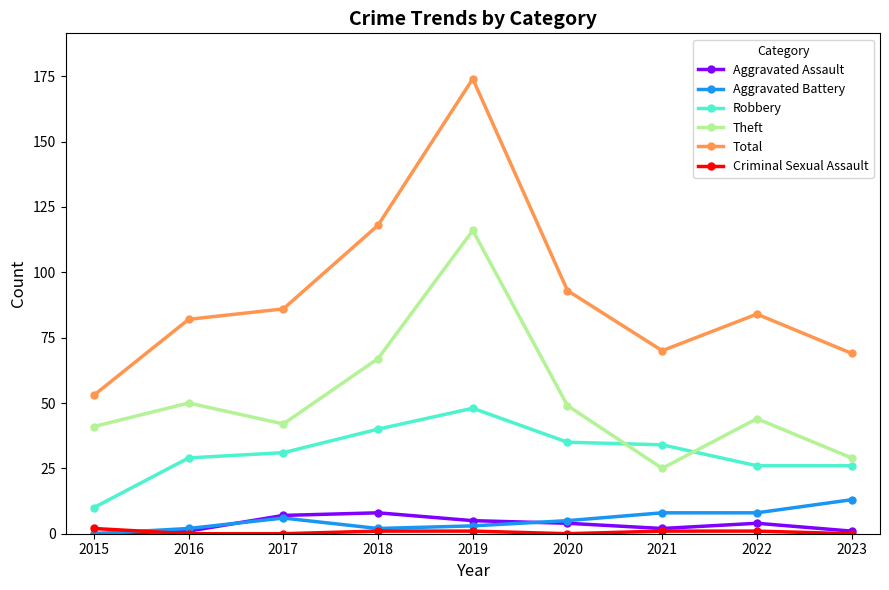

True or false: Theft has more than 1 interior local peaks.

True